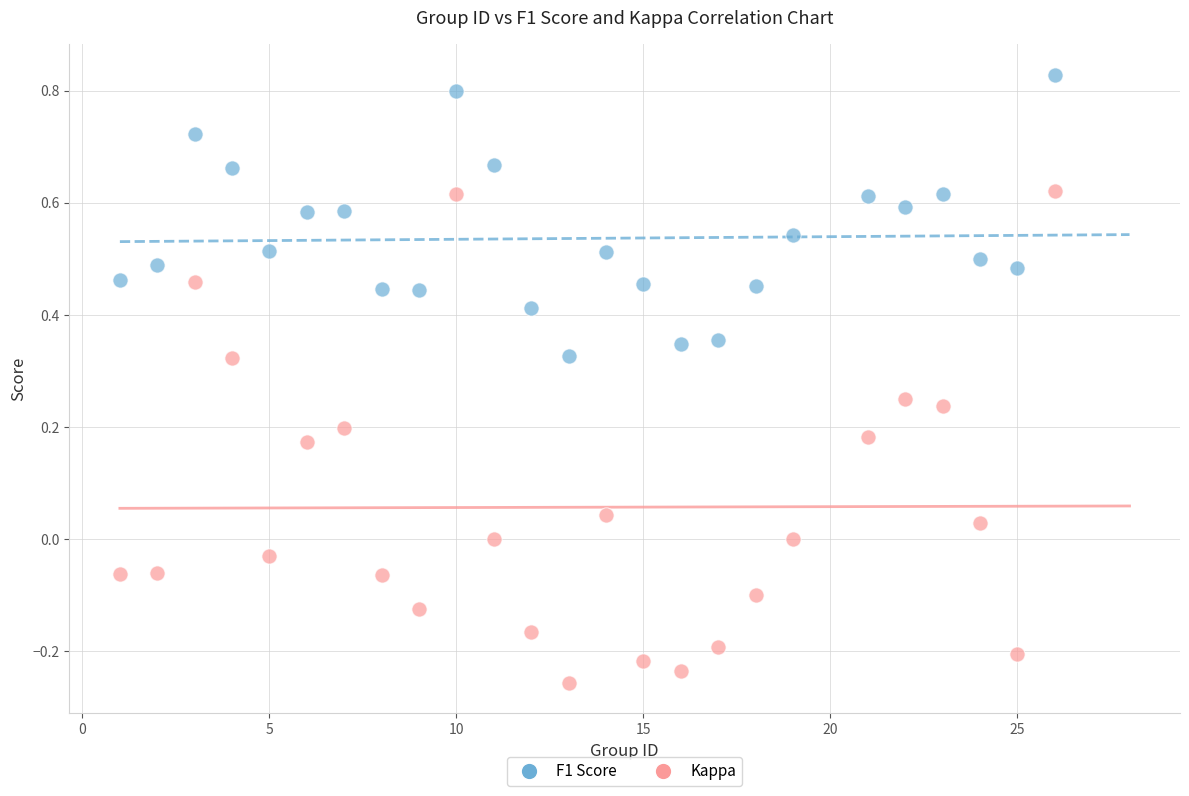

Across all data points, what is the range of X values (max minus min)?

25.0